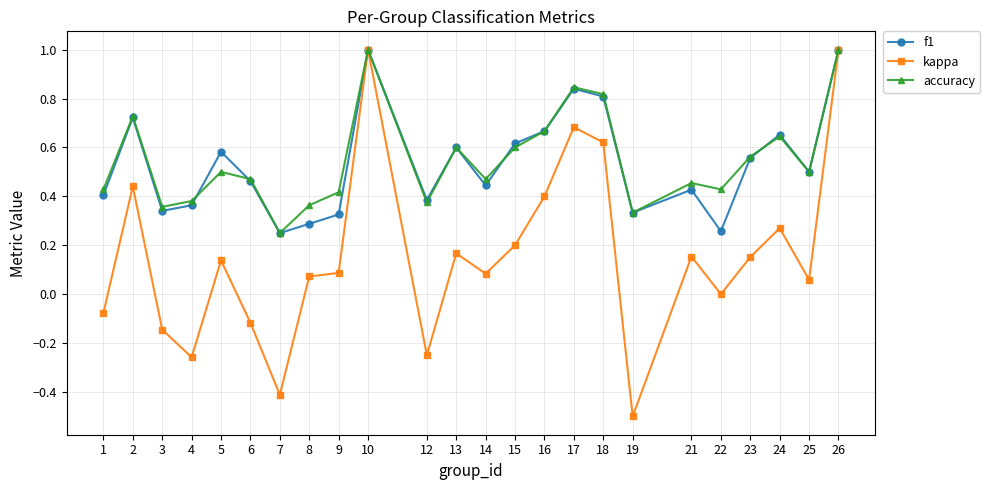

What is the value of the accuracy point at the 10th from the left?

1.0